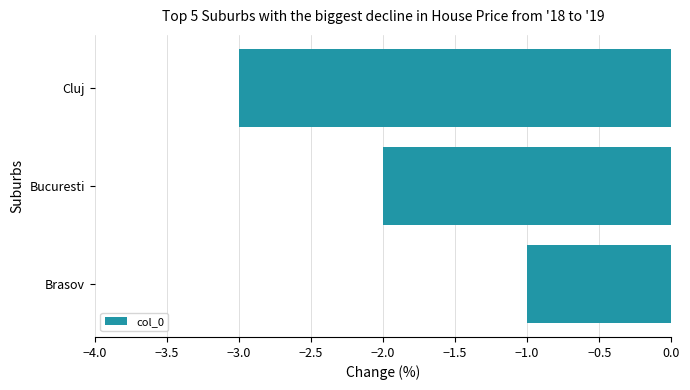

Is it true that the value at Bucuresti is -3?

False